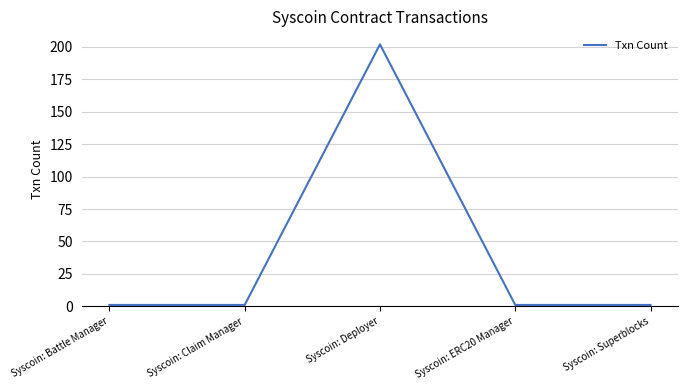

What value does the data have at Syscoin: Deployer?

202